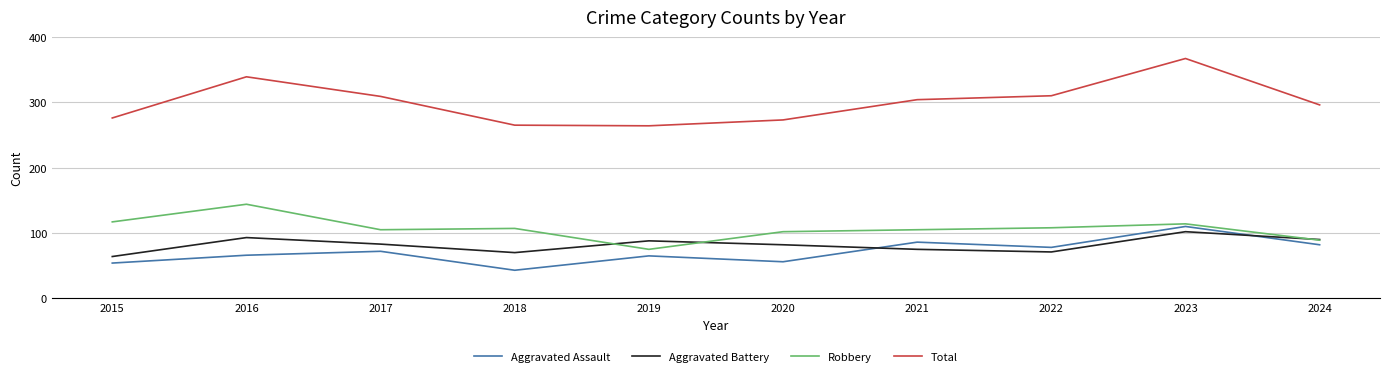

True or false: Aggravated Battery has a value of 82 at 2020.

True